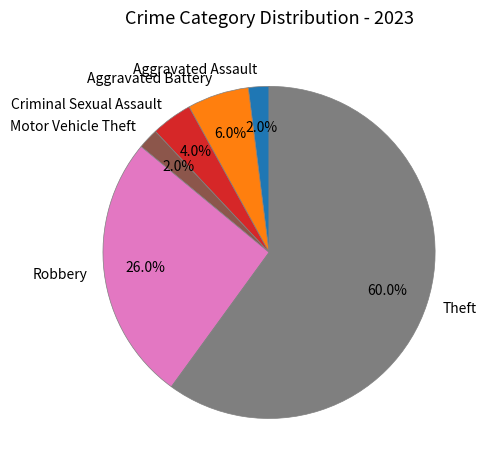

What portion of the pie excludes Criminal Sexual Assault?

96.0%